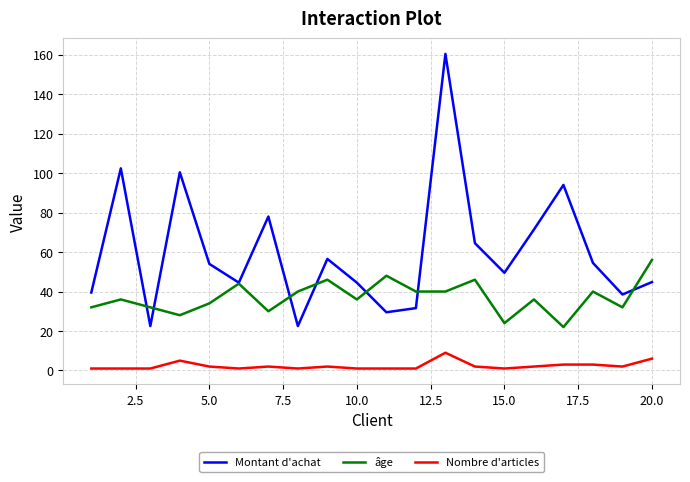

Rank the series by their average value, from highest to lowest.

Montant d'achat, âge, Nombre d'articles